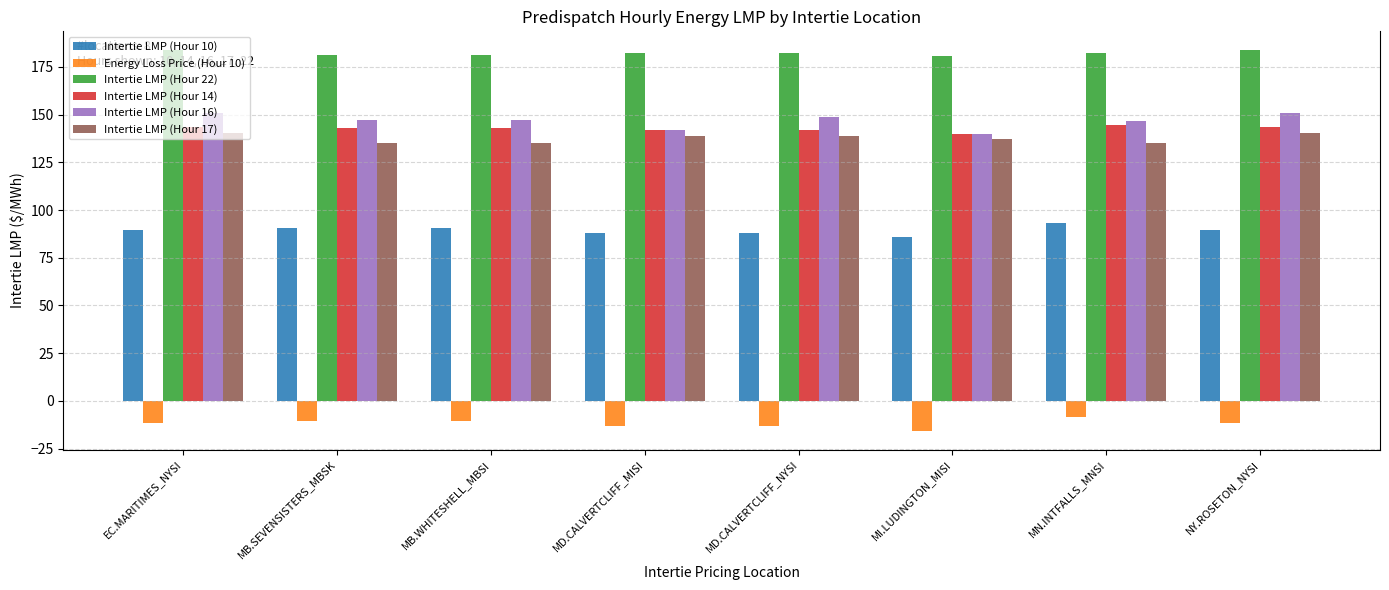

What is the average value of the Intertie LMP (Hour 16) series?

146.7